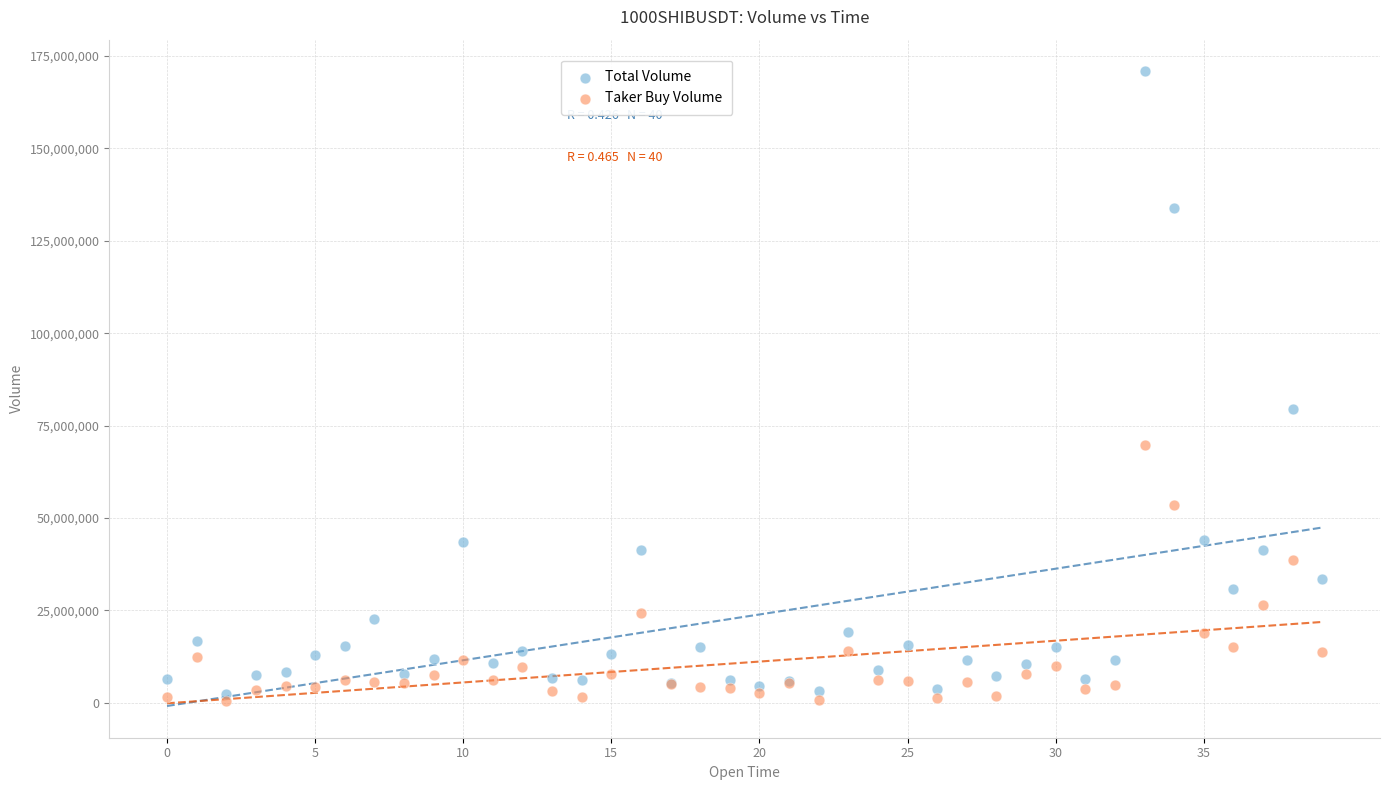

Across all series, what Y value is closest to 85706505?

79571832